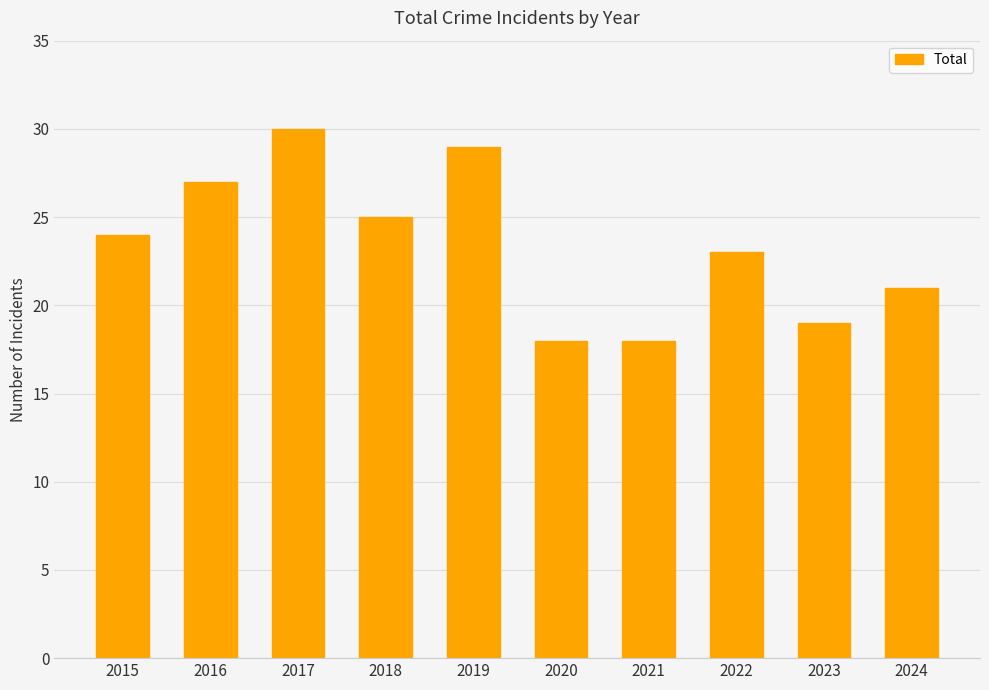

Reading right to left, what are all the values shown in this chart?

21	19	23	18	18	29	25	30	27	24